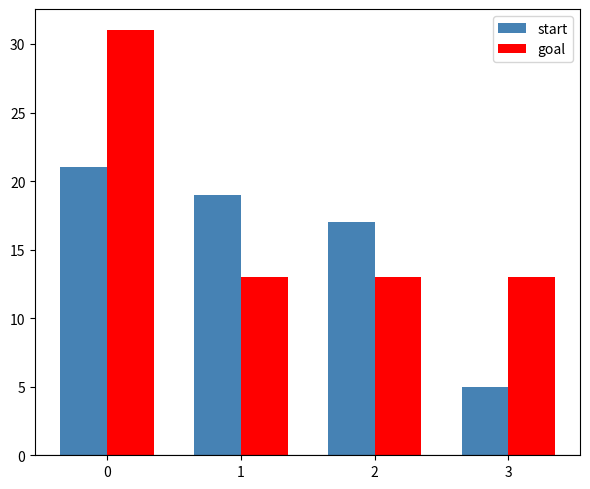

What is the value of the goal bar at the 1st from the left?

31